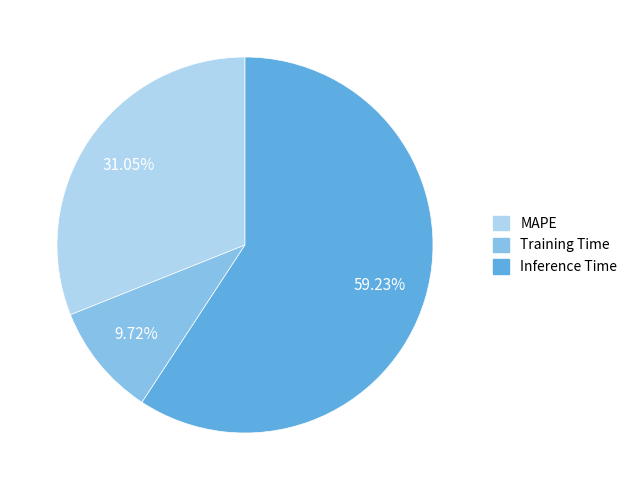

What is the largest slice in the pie chart?

Inference Time